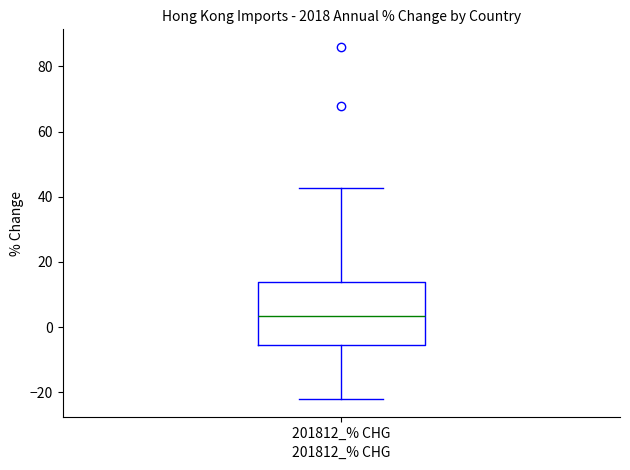

Read this box plot against the y-axis: the position of the median line, the range covered by the box, and the ends of both whiskers. The values are not printed on the chart, so give them approximately, as read against the axis.

median 4, box -6 to 14, whiskers -22 to 42